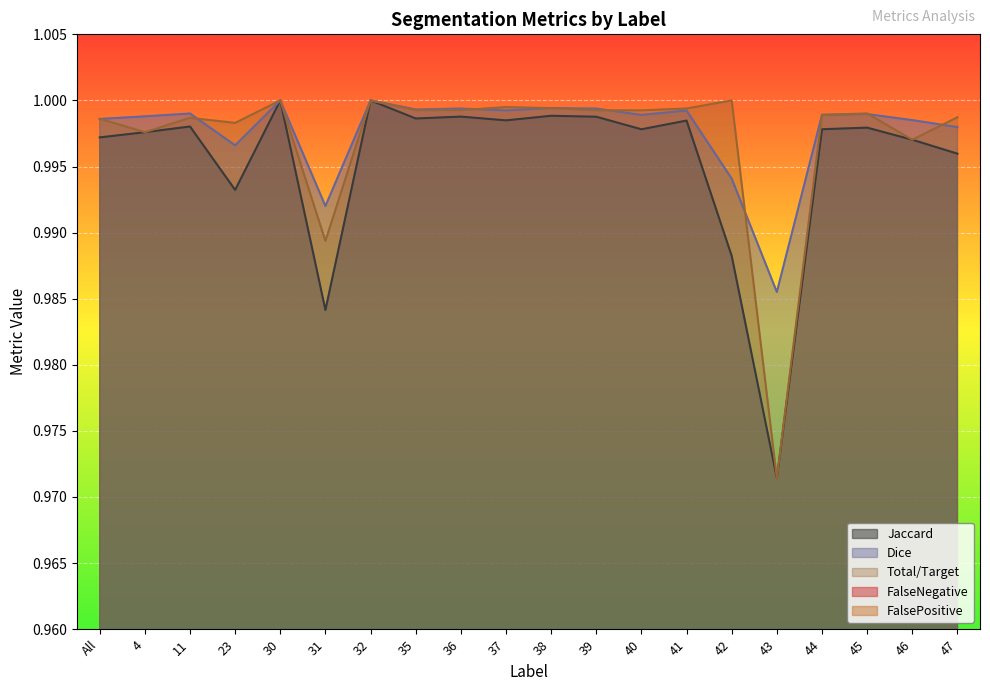

Which has a higher value, 42 or 44?

44